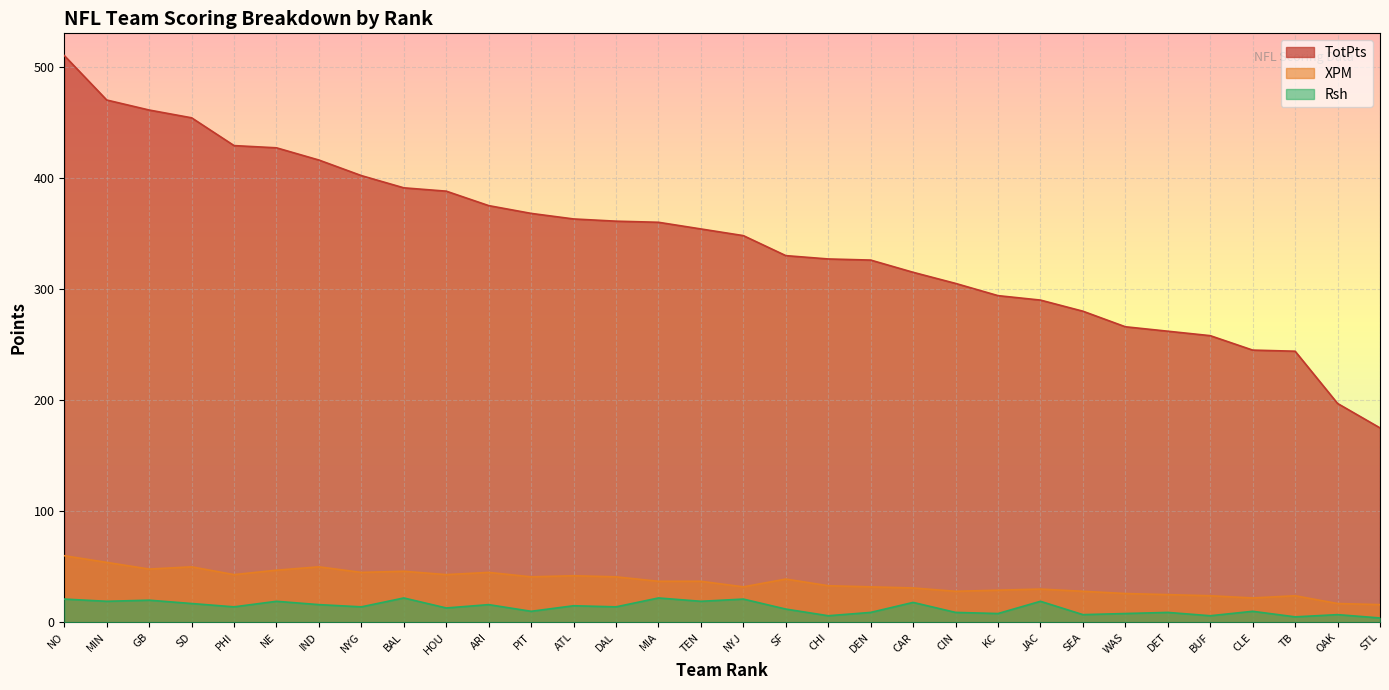

The XPM series shows 65 at DAL. True or false?

False